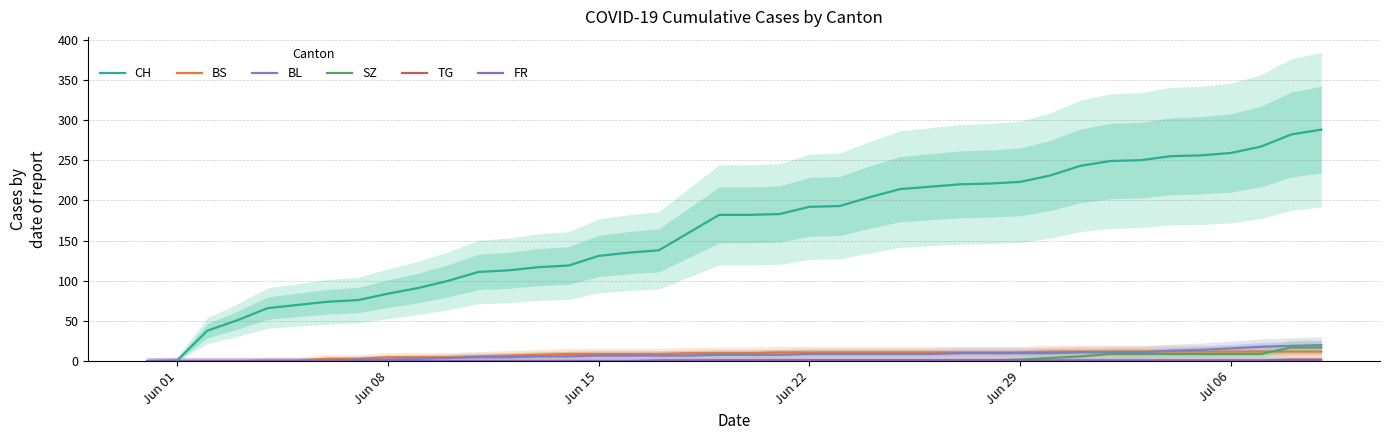

How many categories are shown in the chart?

40